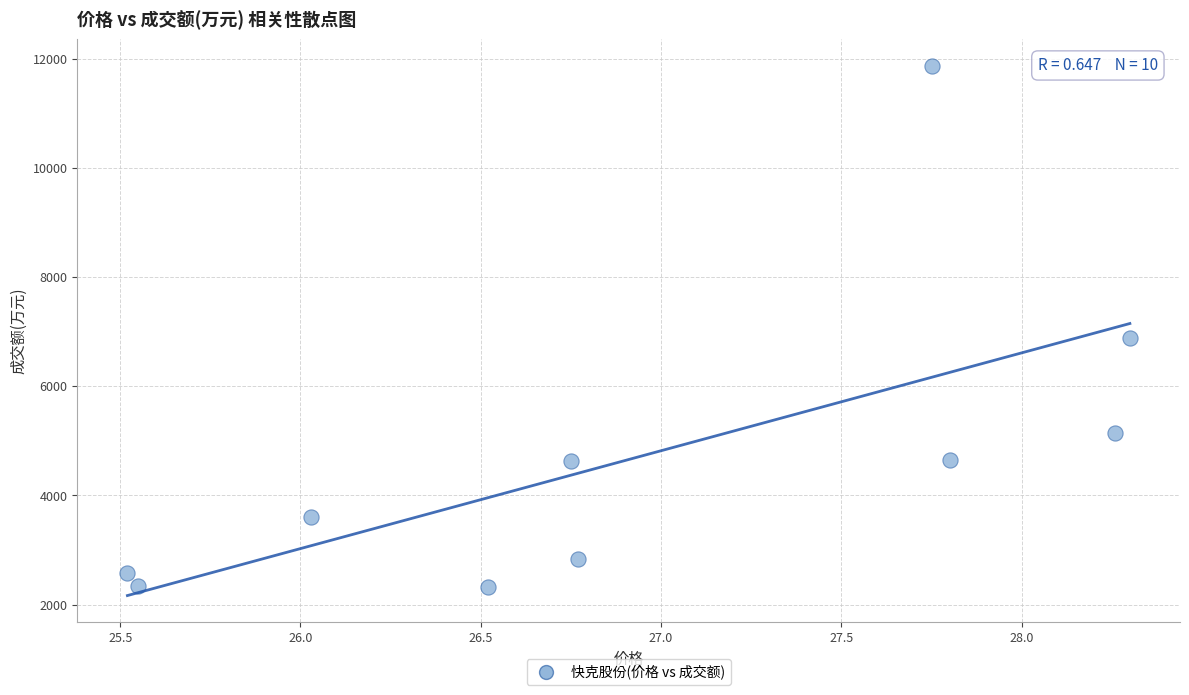

What Y value in the scatter plot is closest to 7093?

6888